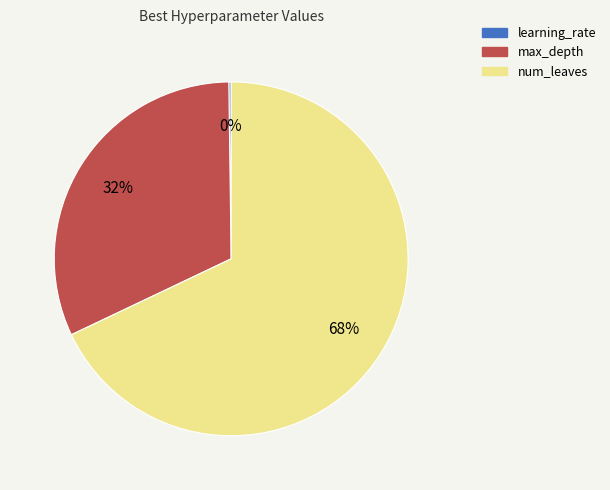

What is the ratio of the value at num_leaves to the value at max_depth?

2.1